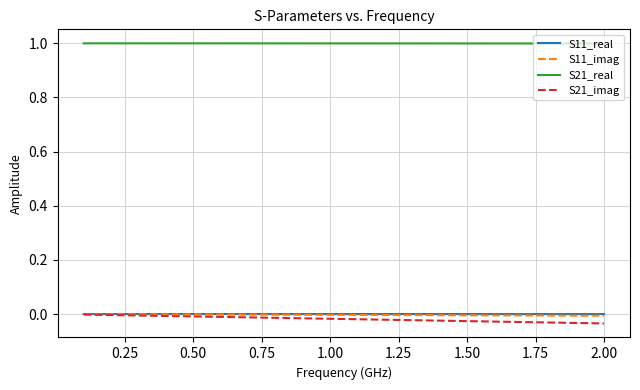

At how many categories does at least one series exceed 0?

20